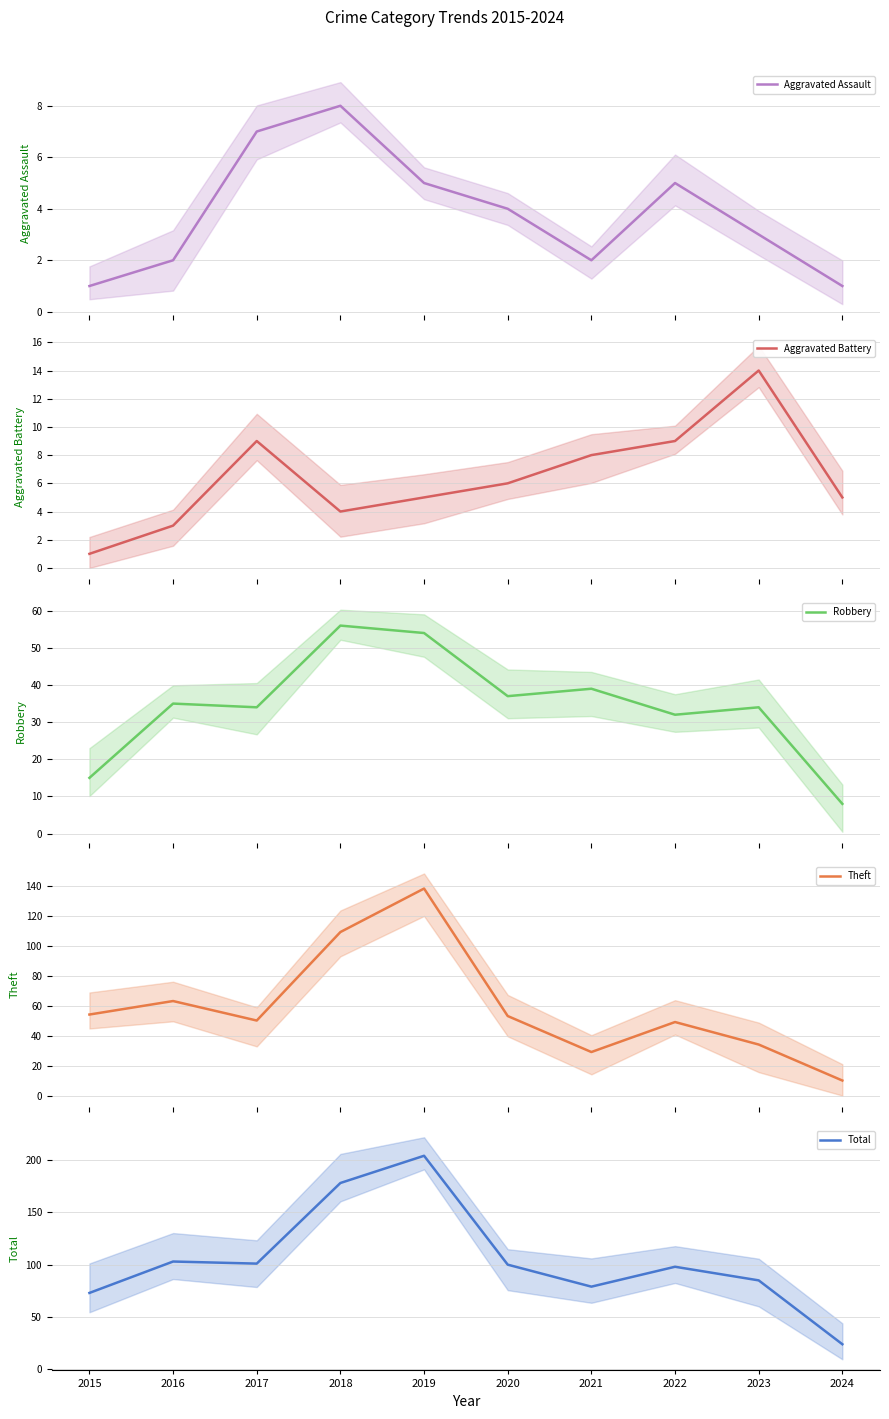

What is the highest value of the Aggravated Assault series?

8